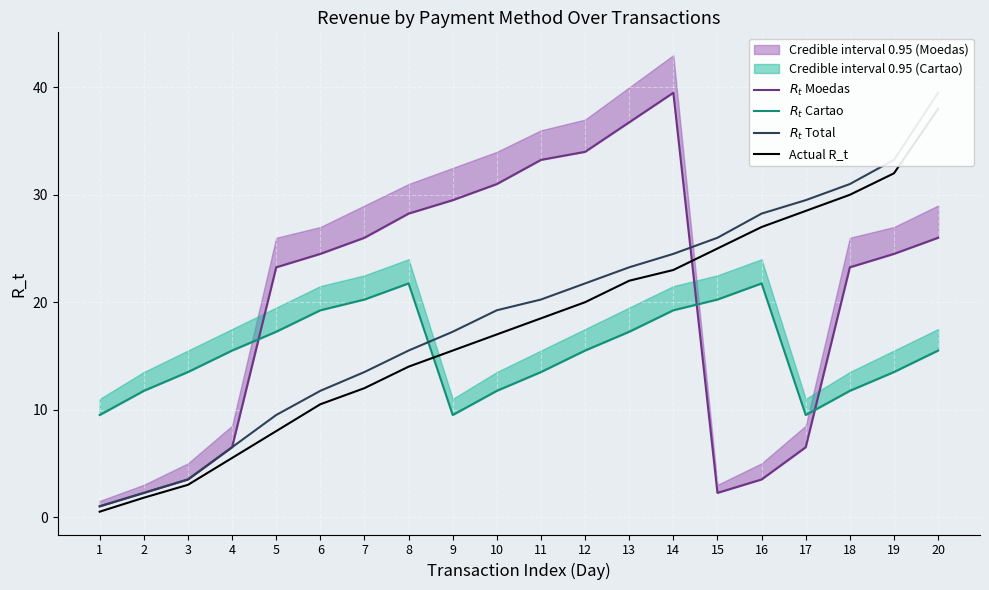

Where is $R_t$ Total nearest to the value 20?

11